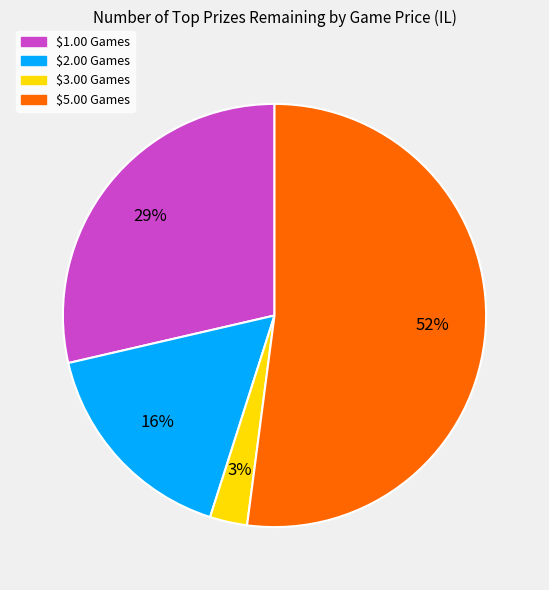

Does any single category account for the majority?

Yes